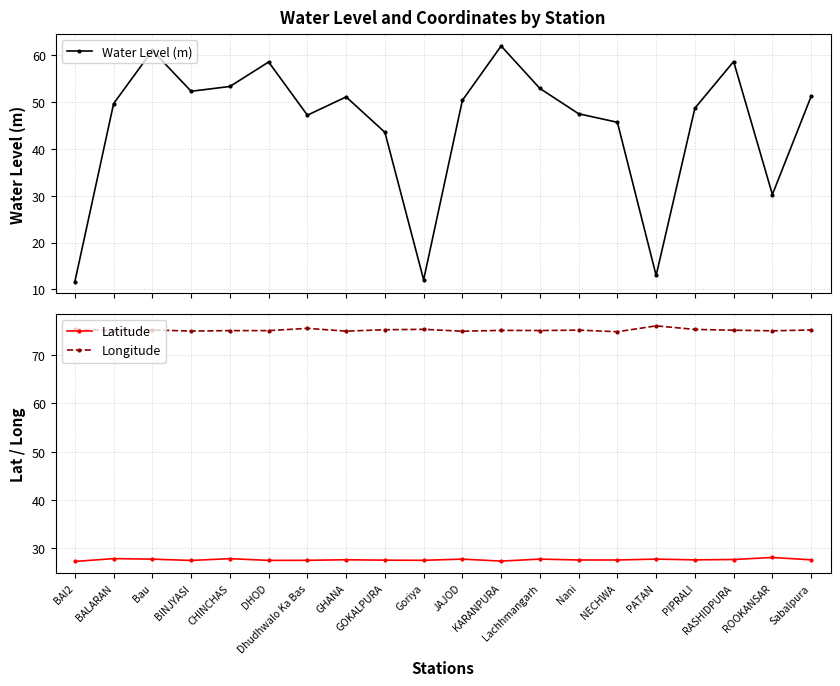

What is the average value of the Water Level (m) series?

45.1